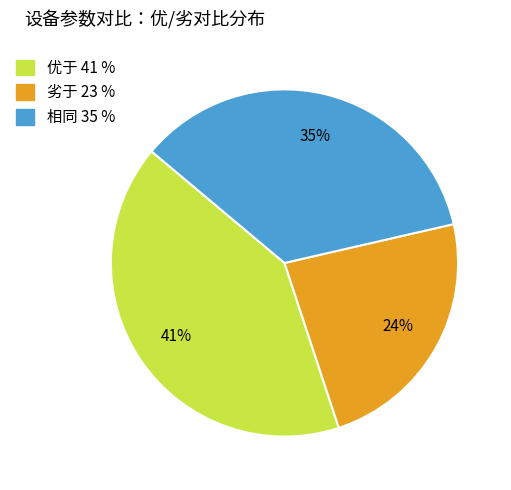

Combined, do 优于 and 劣于 account for over 50%?

Yes